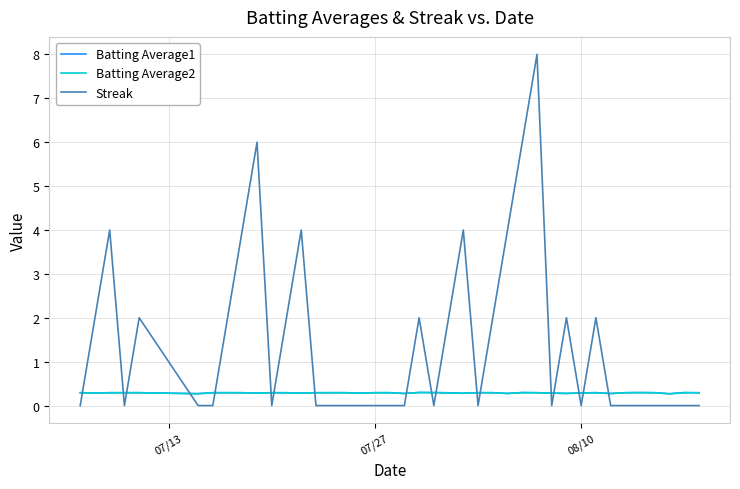

What is the greatest value displayed?

8.0